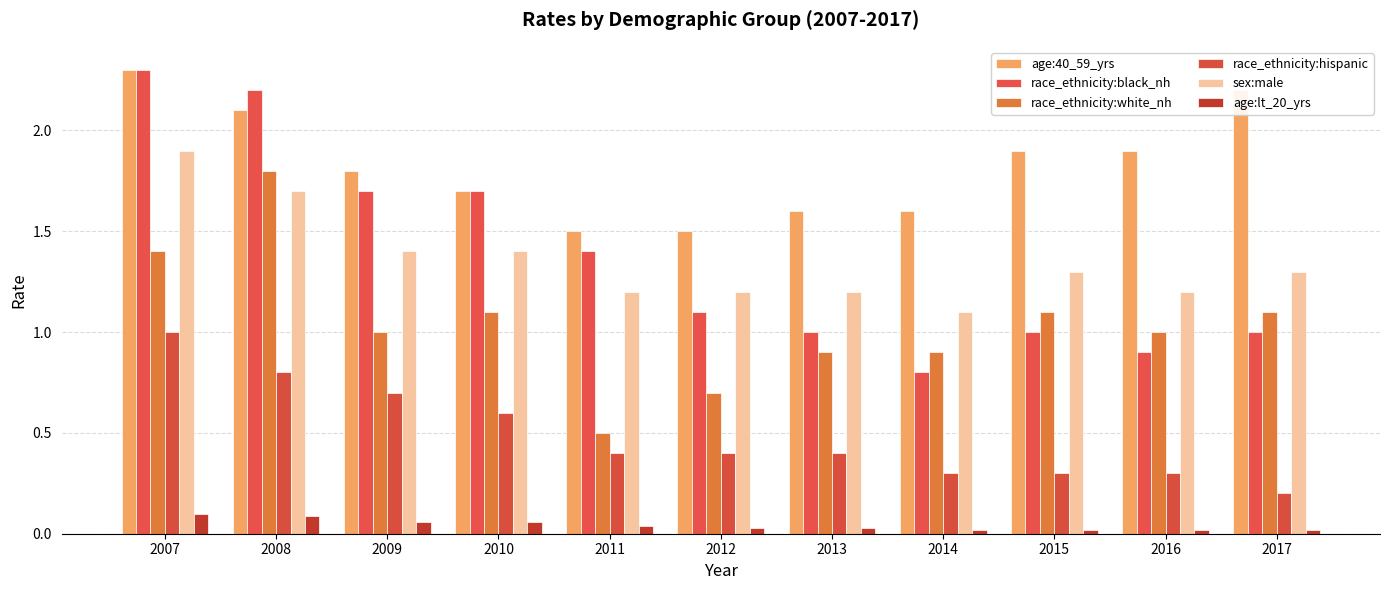

What is the sum of the race_ethnicity:black_nh values at 2010 and 2016?

2.6